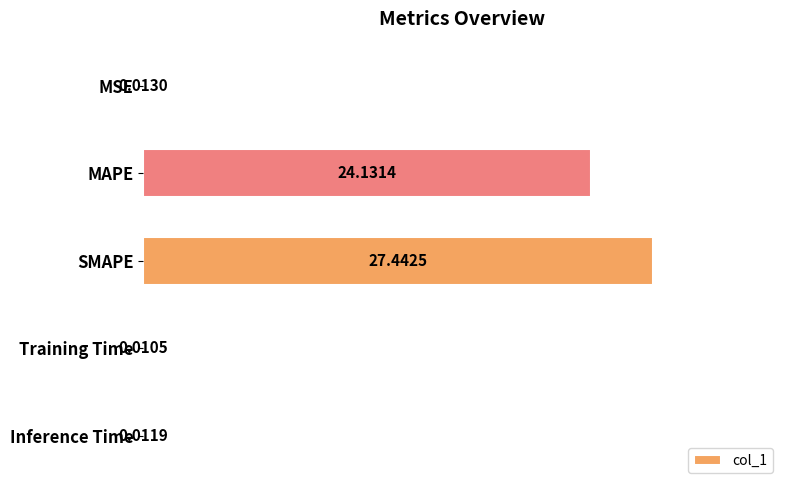

What is the greatest value displayed?

27.4